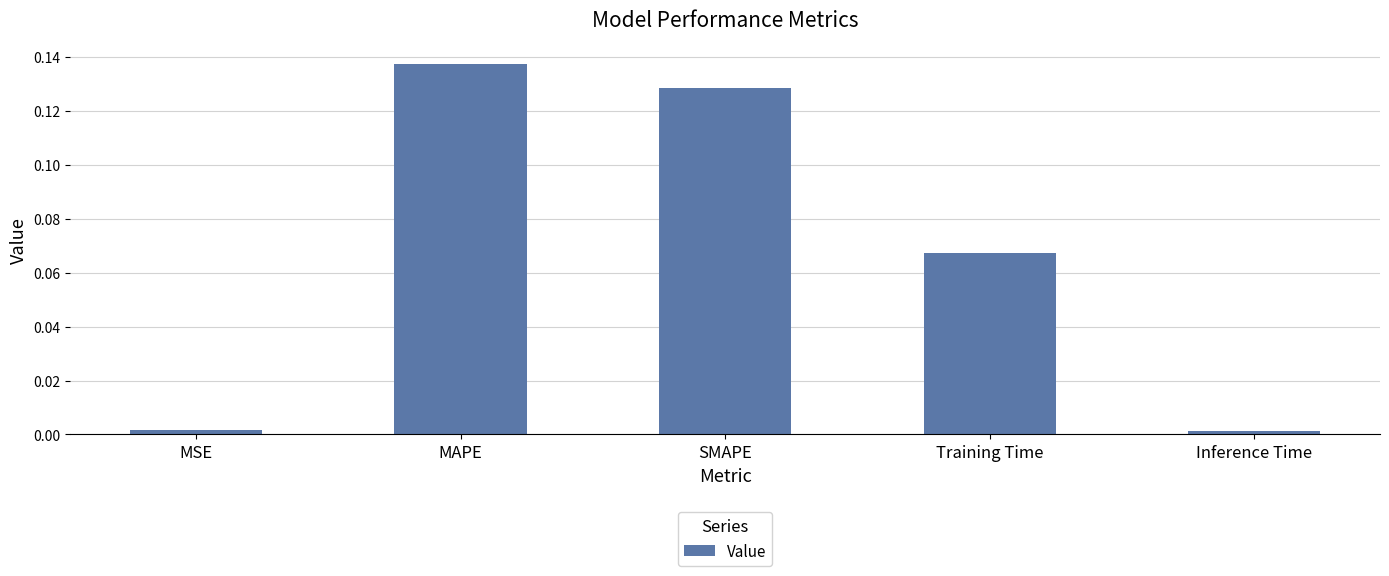

What is the label of the 2nd bar from the left?

MAPE